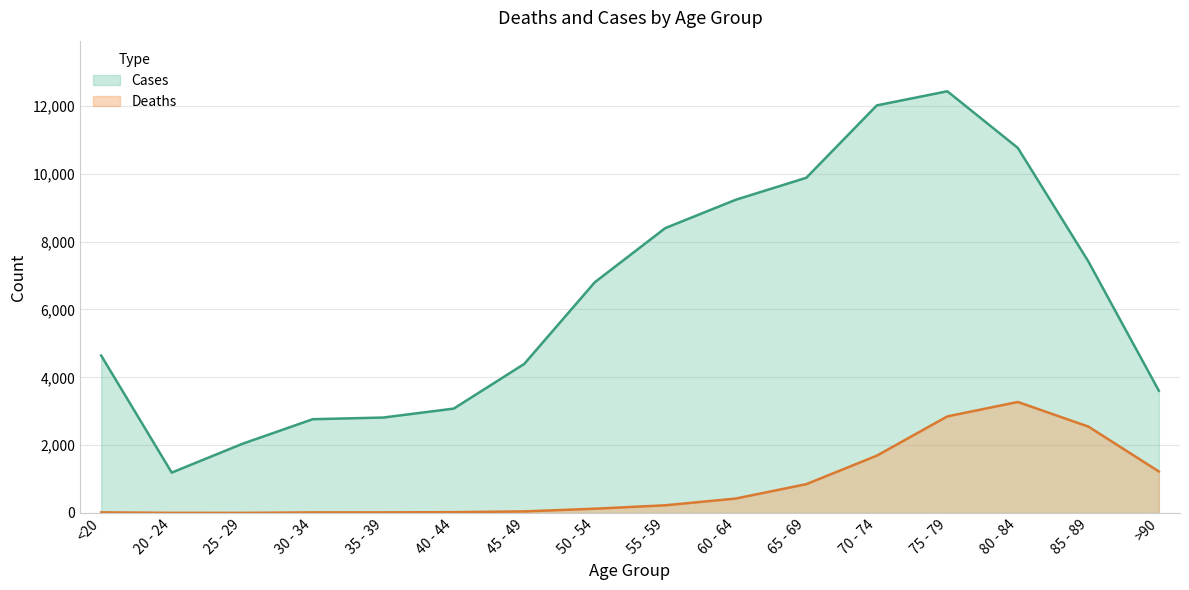

Reading left to right, what are all the values shown in this chart?

Deaths: <20=18	20 - 24=4	25 - 29=3	30 - 34=17	35 - 39=18	40 - 44=24	45 - 49=47	50 - 54=126	55 - 59=227	60 - 64=426	65 - 69=850	70 - 74=1690	75 - 79=2848	80 - 84=3273	85 - 89=2548	>90=1224
Cases: <20=4641	20 - 24=1191	25 - 29=2038	30 - 34=2765	35 - 39=2814	40 - 44=3078	45 - 49=4396	50 - 54=6803	55 - 59=8400	60 - 64=9236	65 - 69=9883	70 - 74=12018	75 - 79=12434	80 - 84=10764	85 - 89=7417	>90=3604